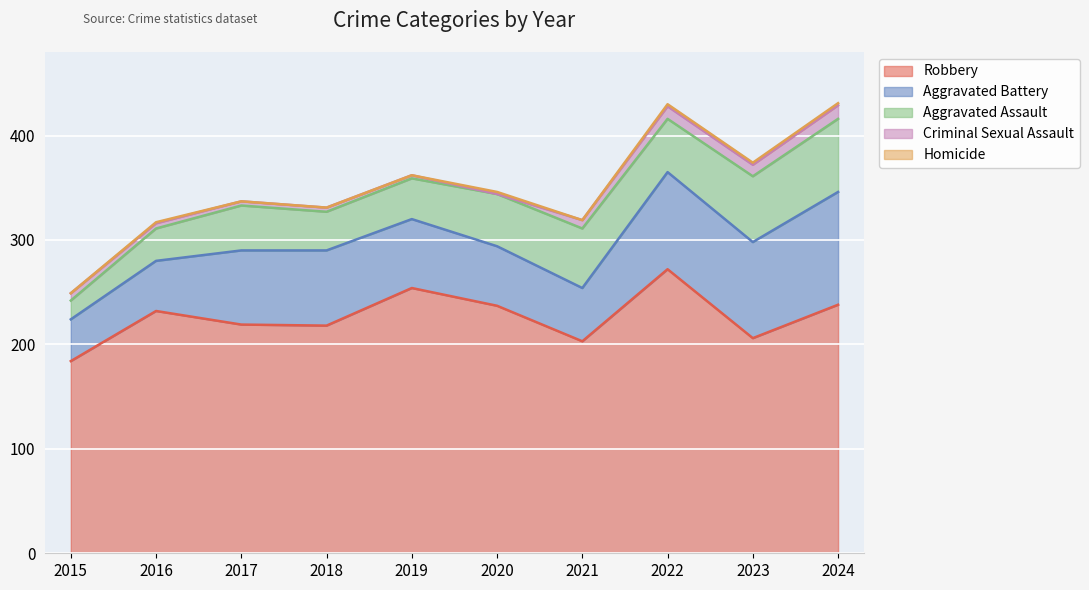

True or false: Aggravated Battery has more than 1 interior local peaks.

True